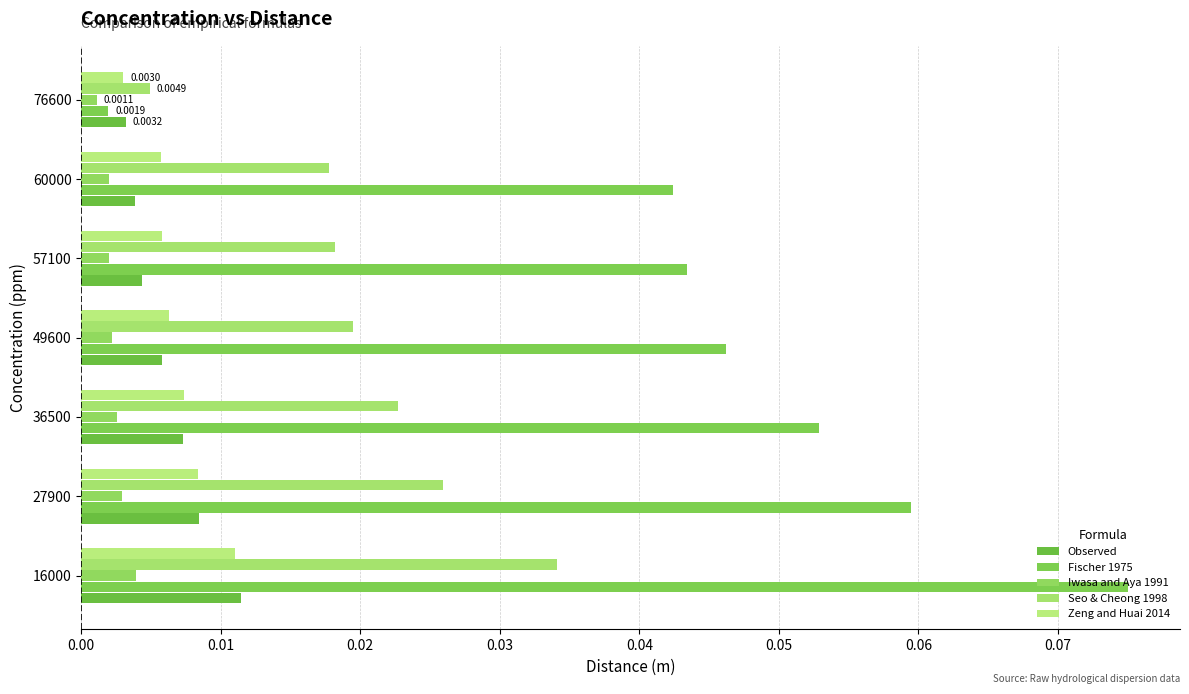

Count the number of categories in the chart.

7